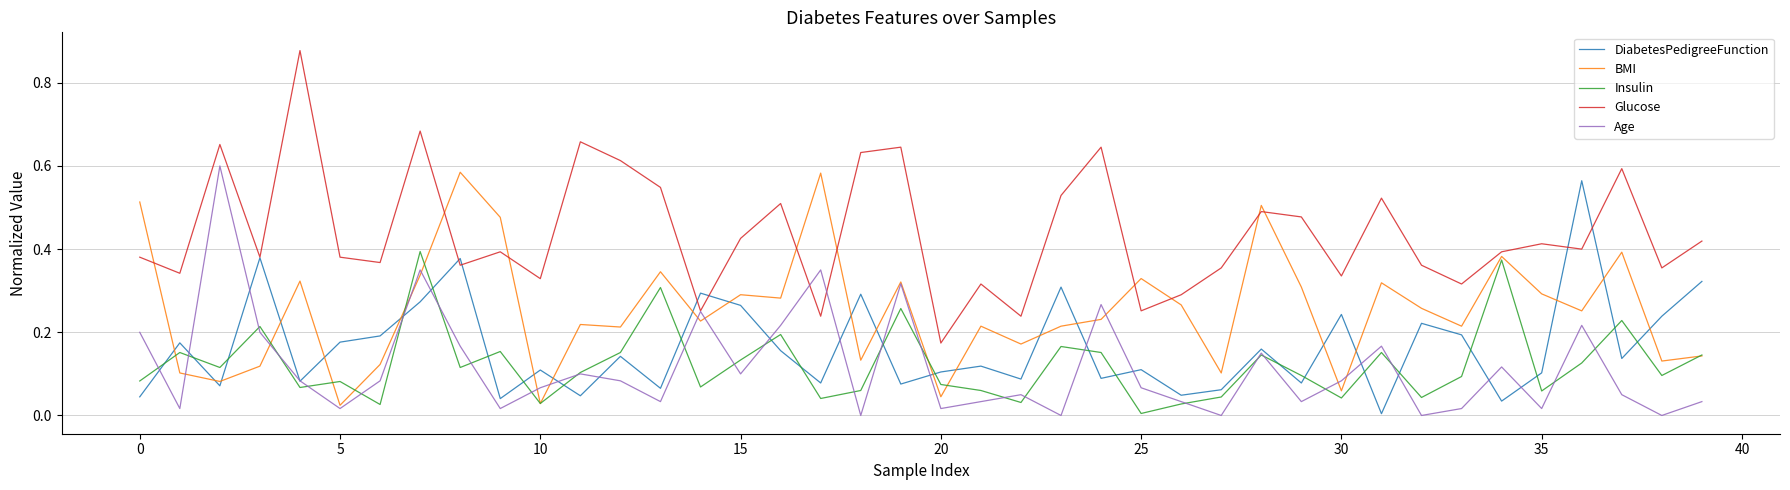

True or false: Glucose and Insulin cross at least once.

False